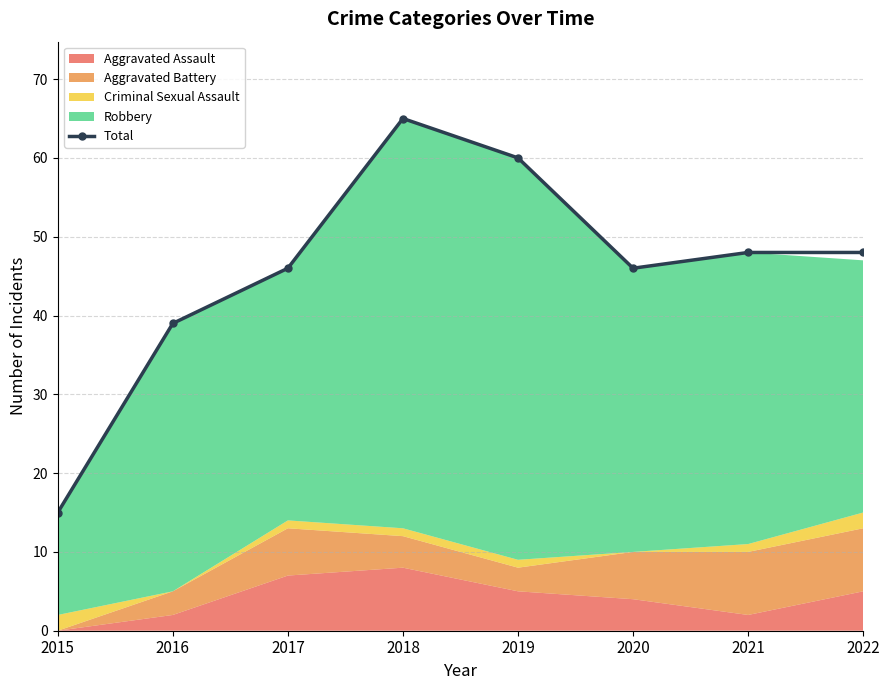

Which category has the highest value across all series?

2018